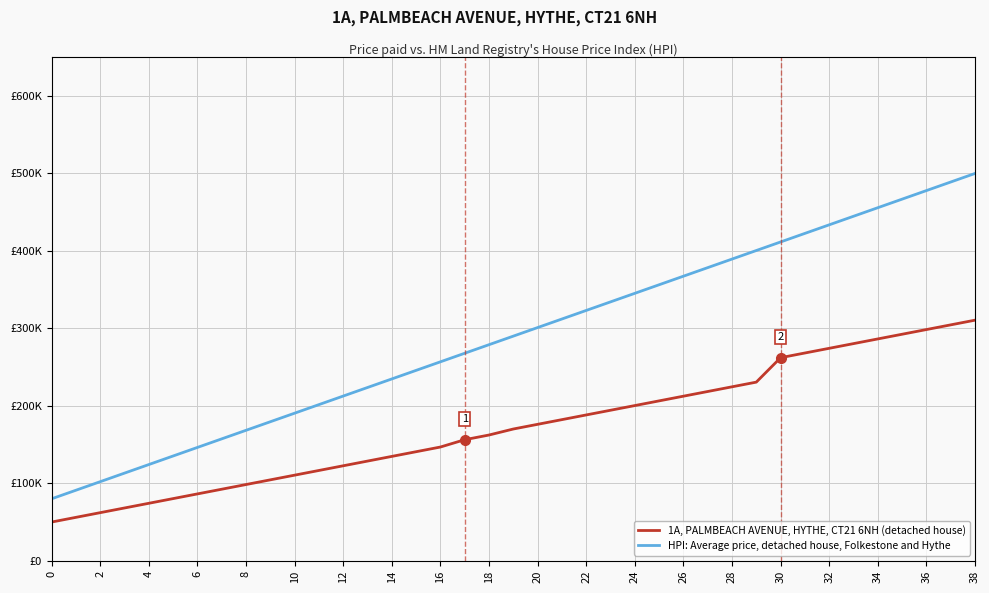

Does the chart display data point markers on the line(s)?

No